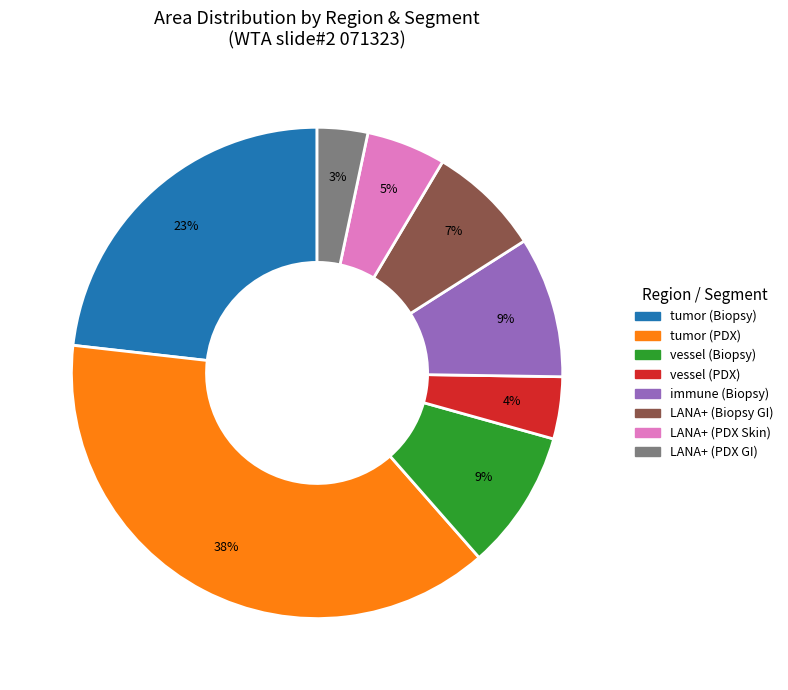

How many segments does this pie chart have?

8